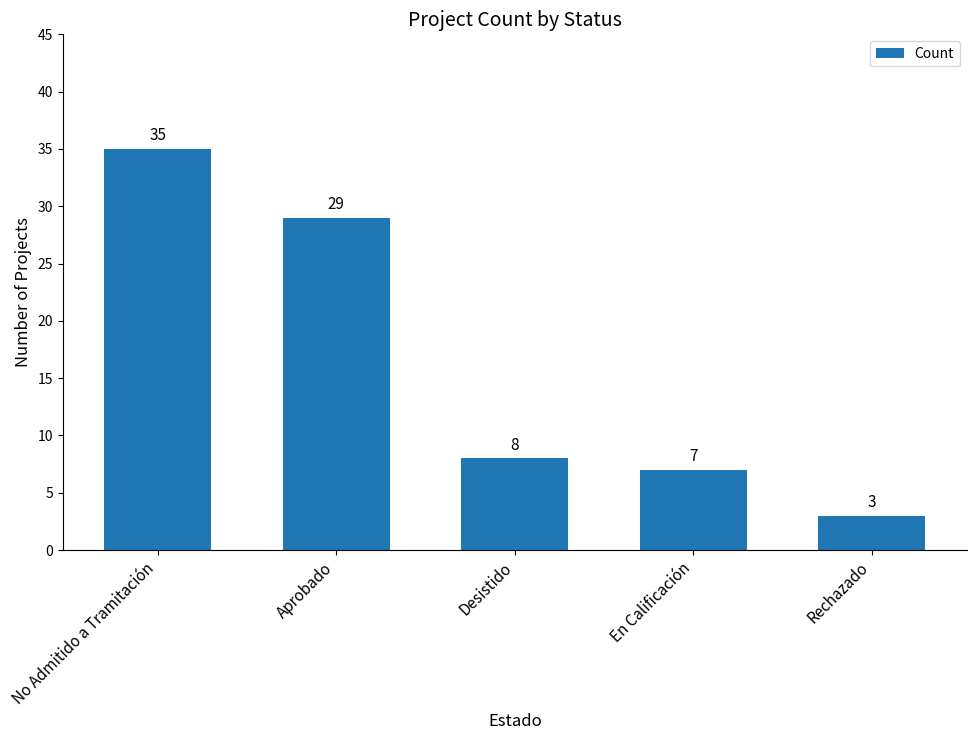

True or false: the data shows 55 at No Admitido a Tramitación.

False